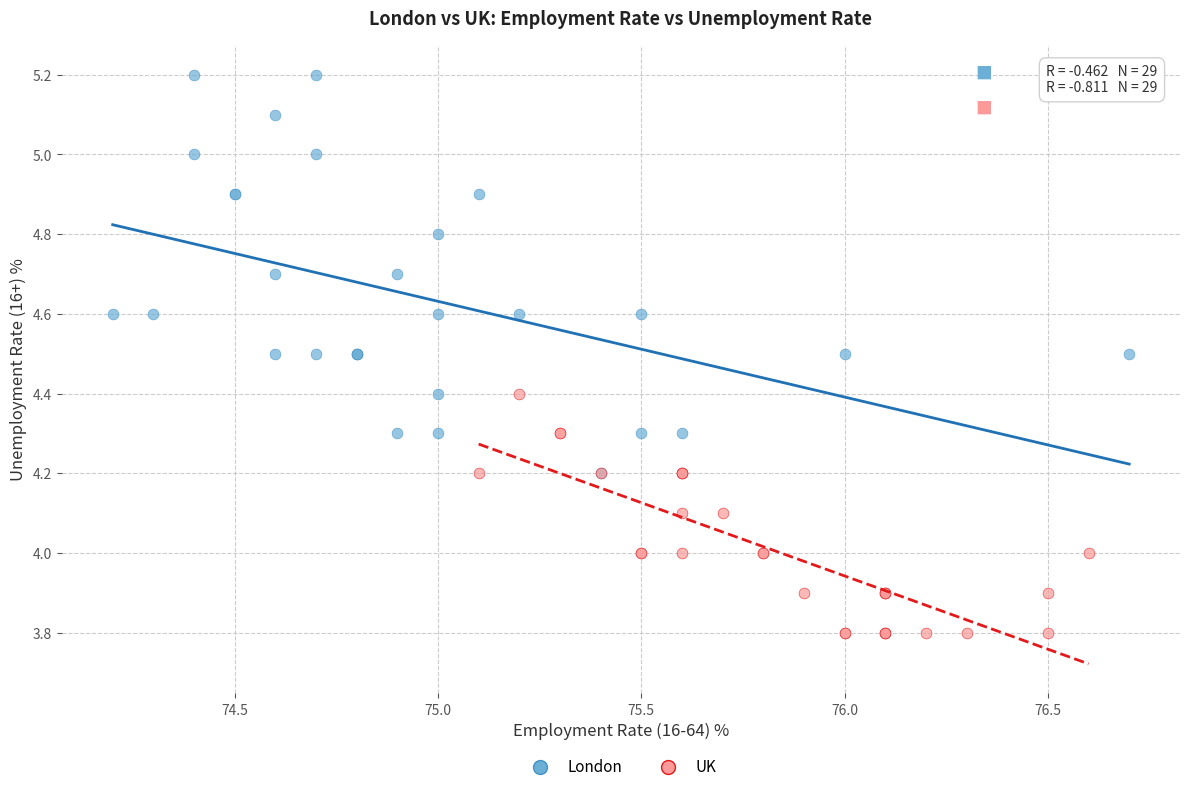

Which series reaches the maximum Y coordinate?

London